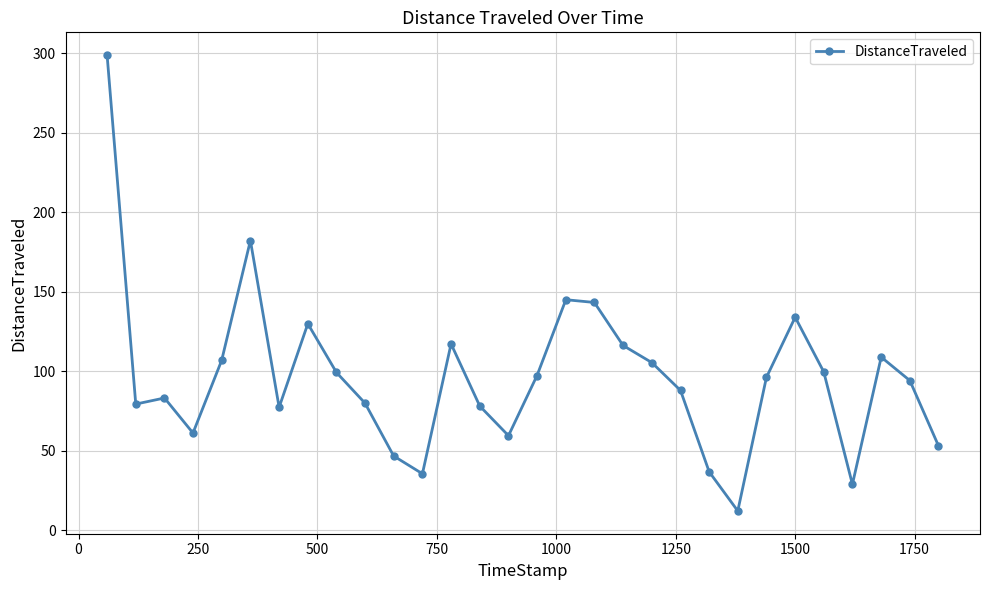

What is the maximum value shown in the chart?

298.7